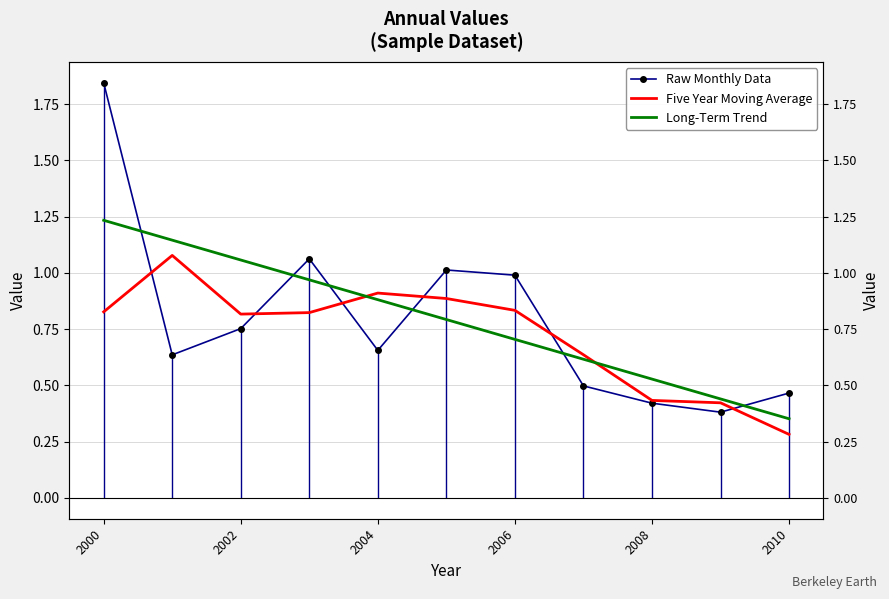

At which category is the sum across all series the highest?

2000